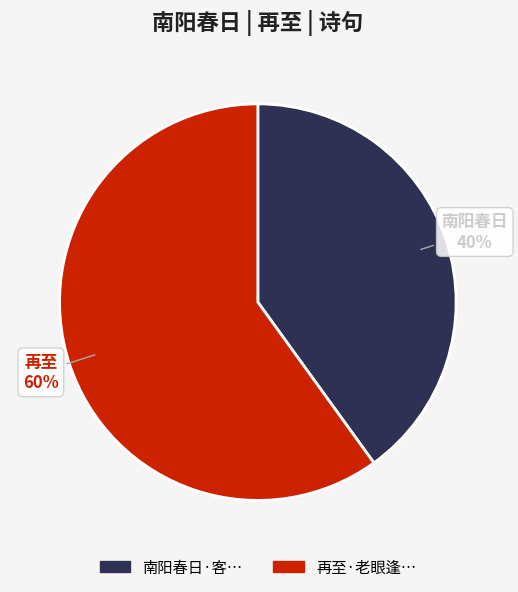

To the nearest percent, what is the difference between the largest and smallest slice percentages?

20%